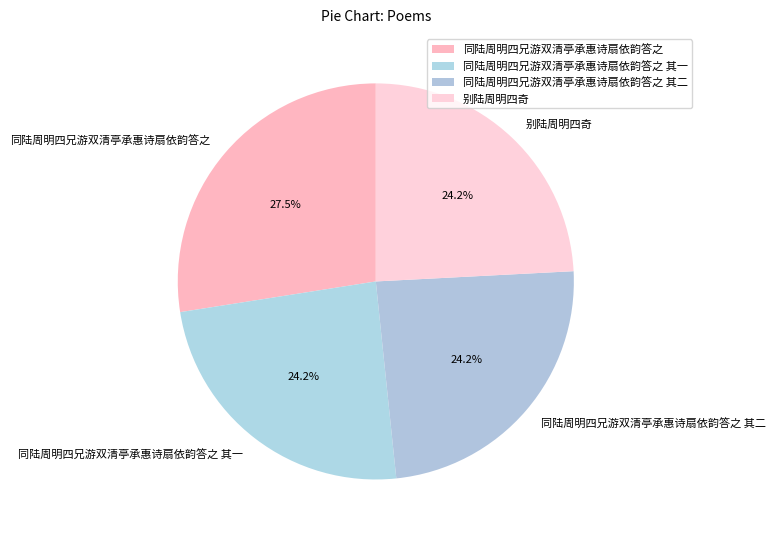

What is the largest slice in the pie chart?

同陆周明四兄游双清亭承惠诗扇依韵答之